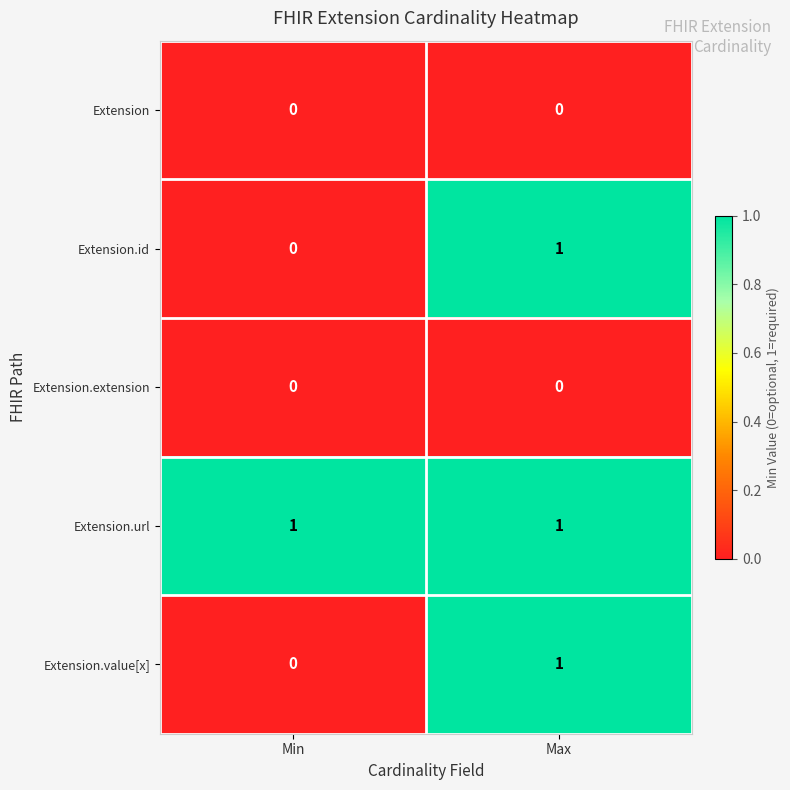

Which category has the lowest value in the Extension.id series?

Min